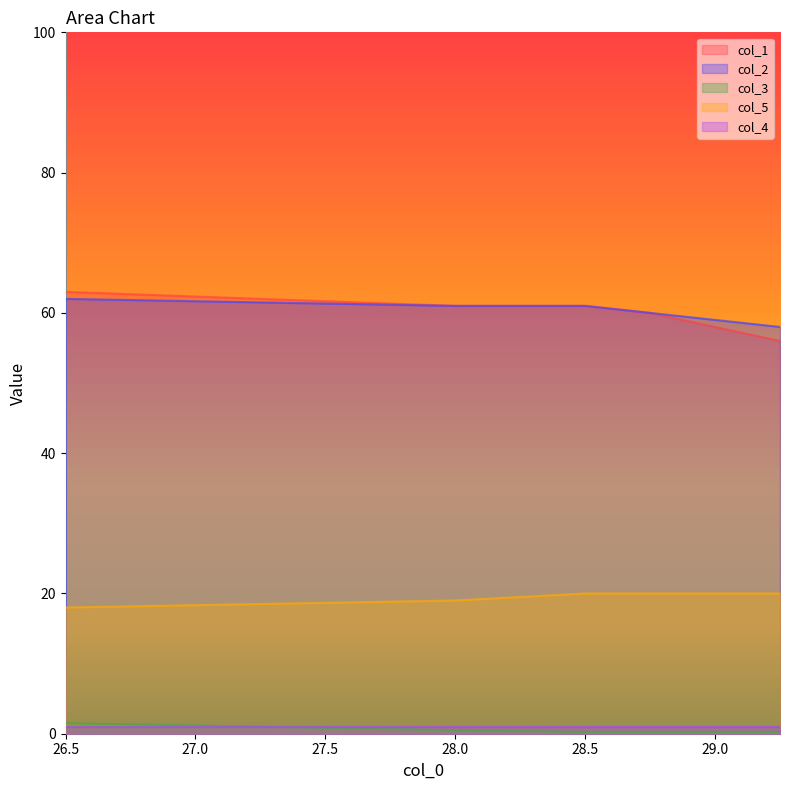

True or false: col_1 and col_3 cross at least once.

False